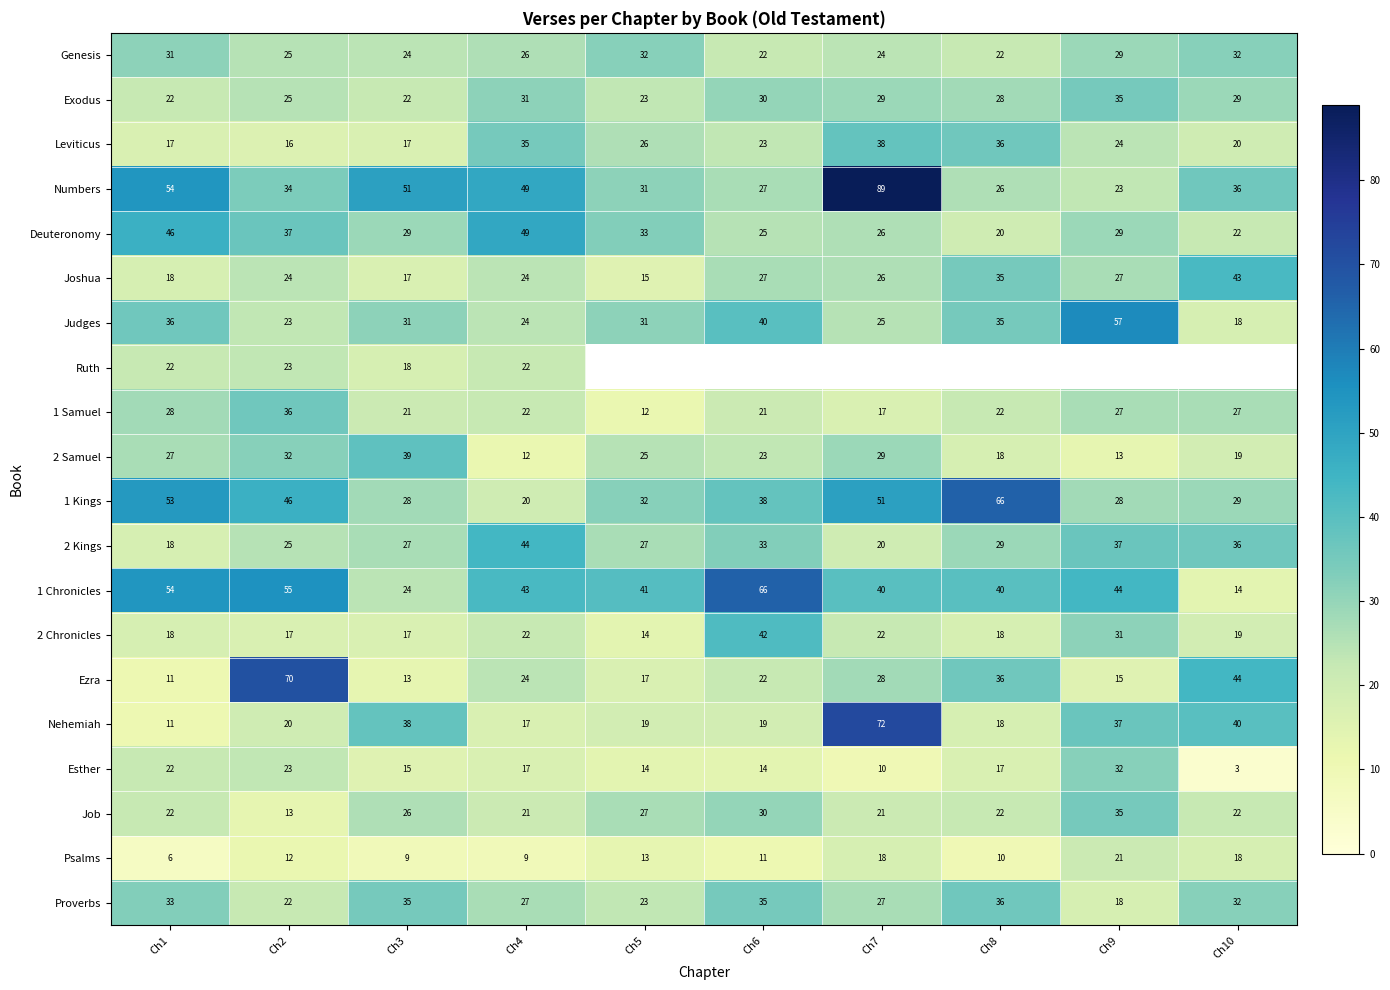

What is the difference between the highest and lowest values at Ch1?

48